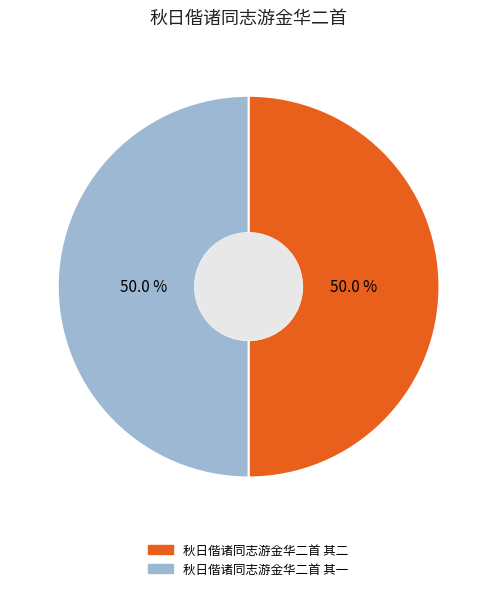

What is the ratio of the value at 秋日偕诸同志游金华二首 其二 to the value at 秋日偕诸同志游金华二首 其一?

1.0